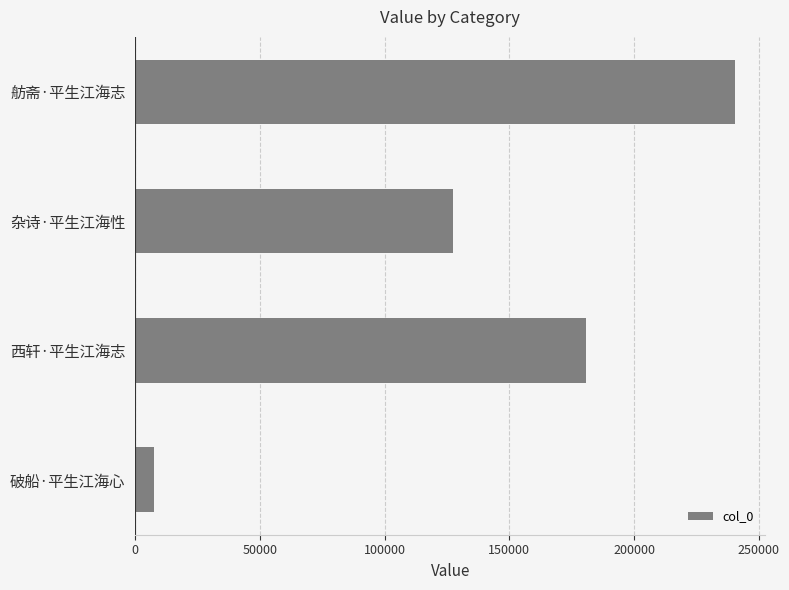

True or false: the data shows 286639 at 西轩·平生江海志.

False